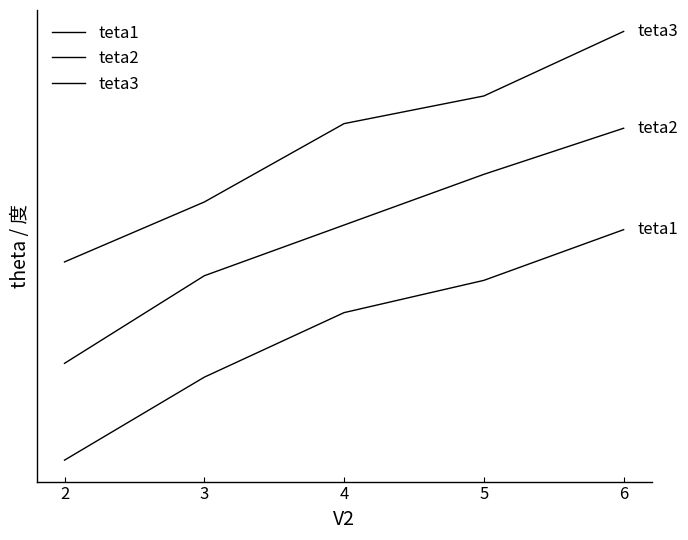

What is the value of the teta2 point at the 5th from the left?

92